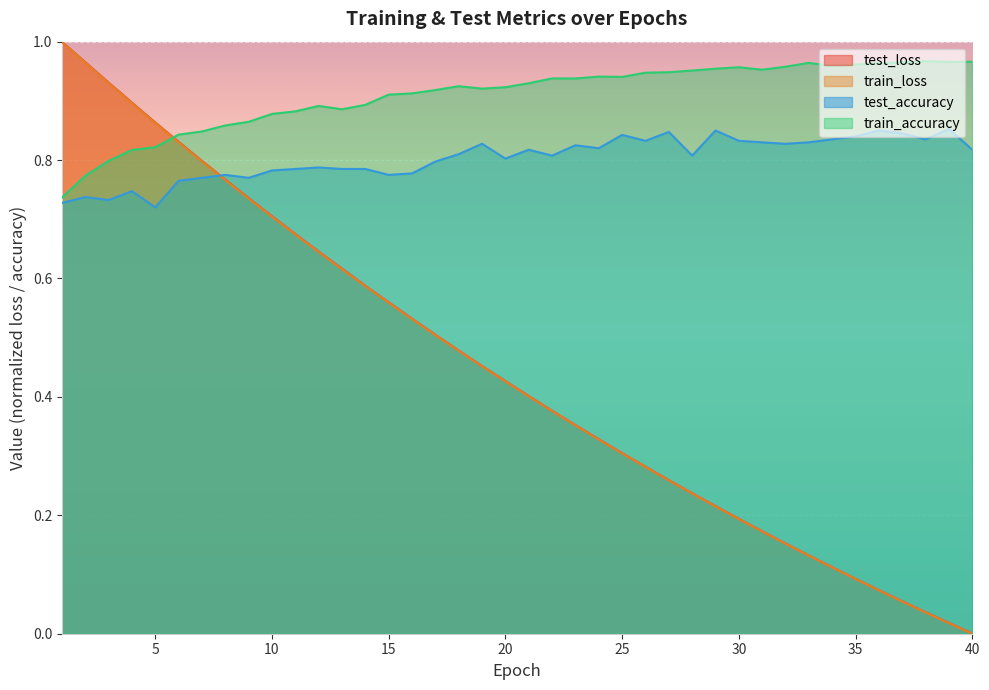

The value of test_accuracy at 20 is 0.5. True or false?

False